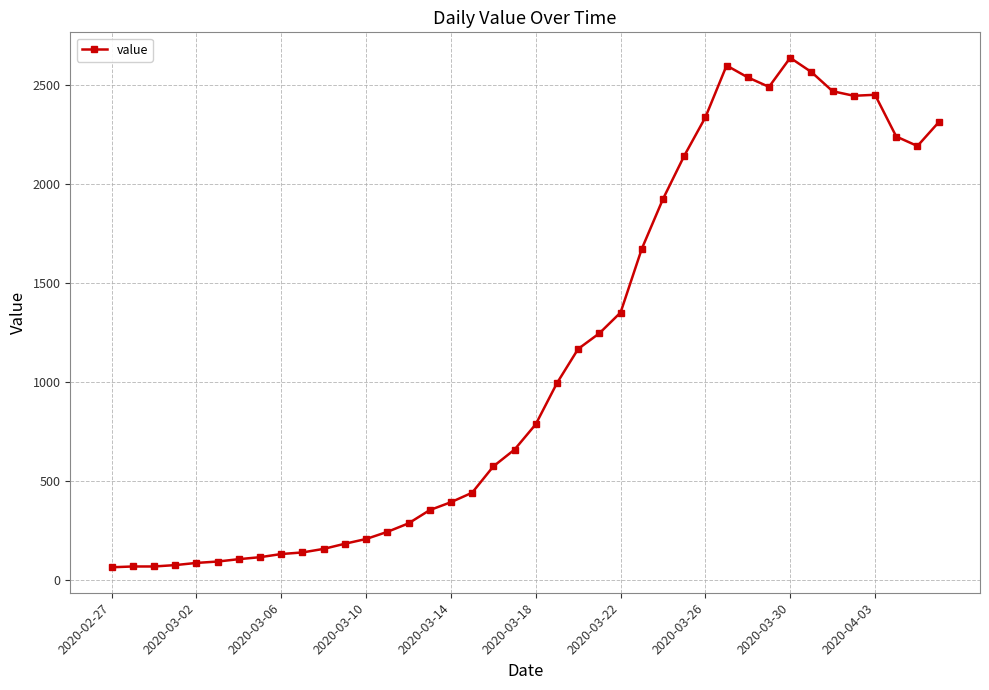

What is the maximum value shown in the chart?

2638